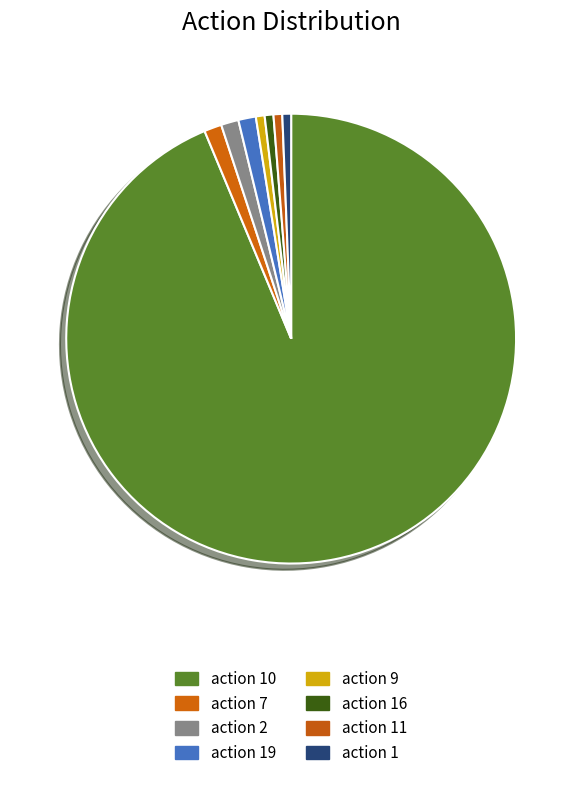

How many slices are in this pie chart?

8